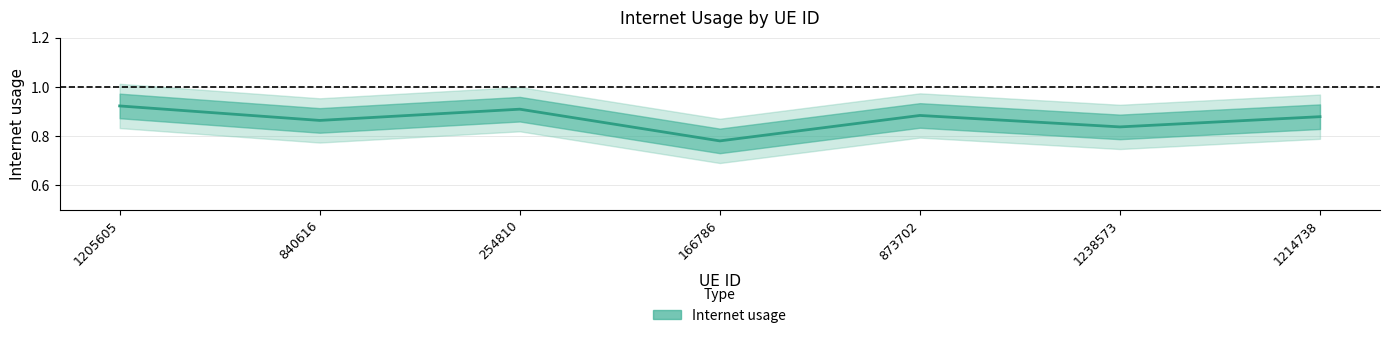

What is the difference between the maximum and minimum values?

0.1